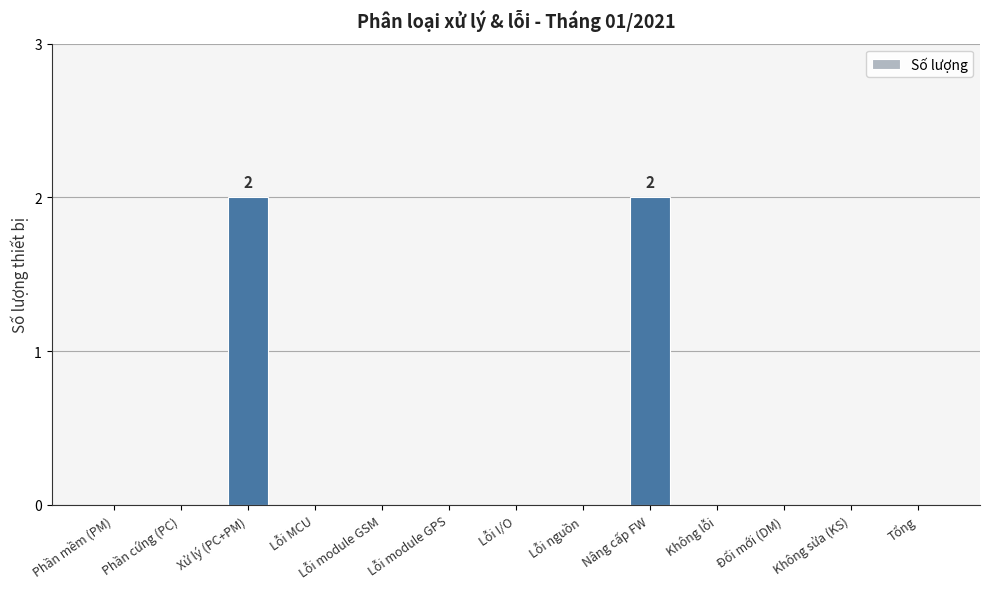

What is the change in value from Phần mềm (PM) to Nâng cấp FW?

+2